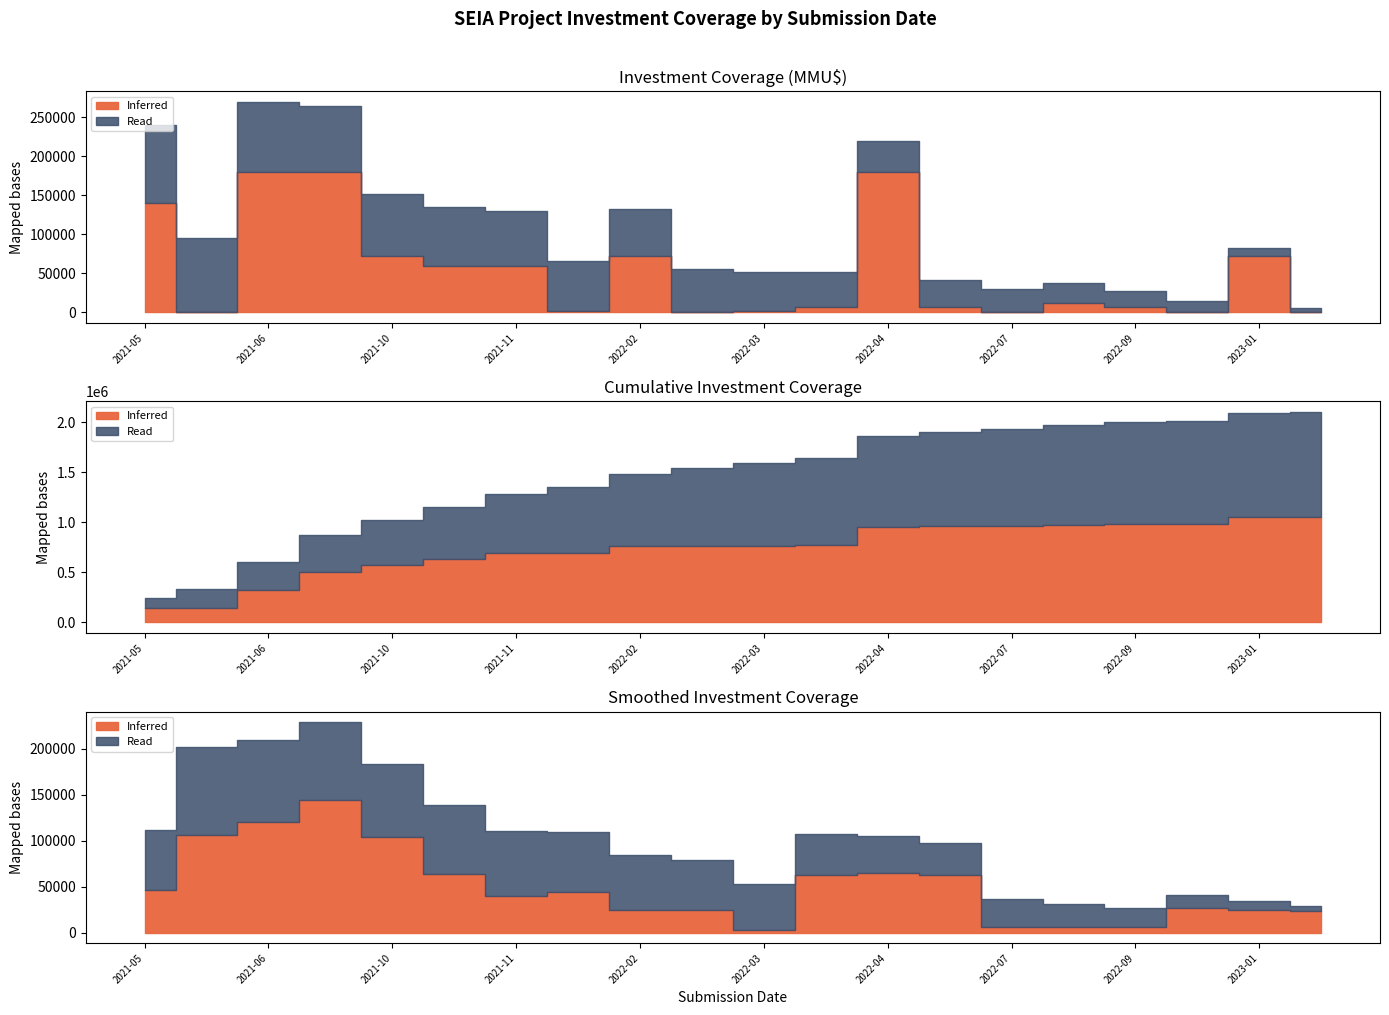

What are all the series names shown in the legend?

Inferred, Read